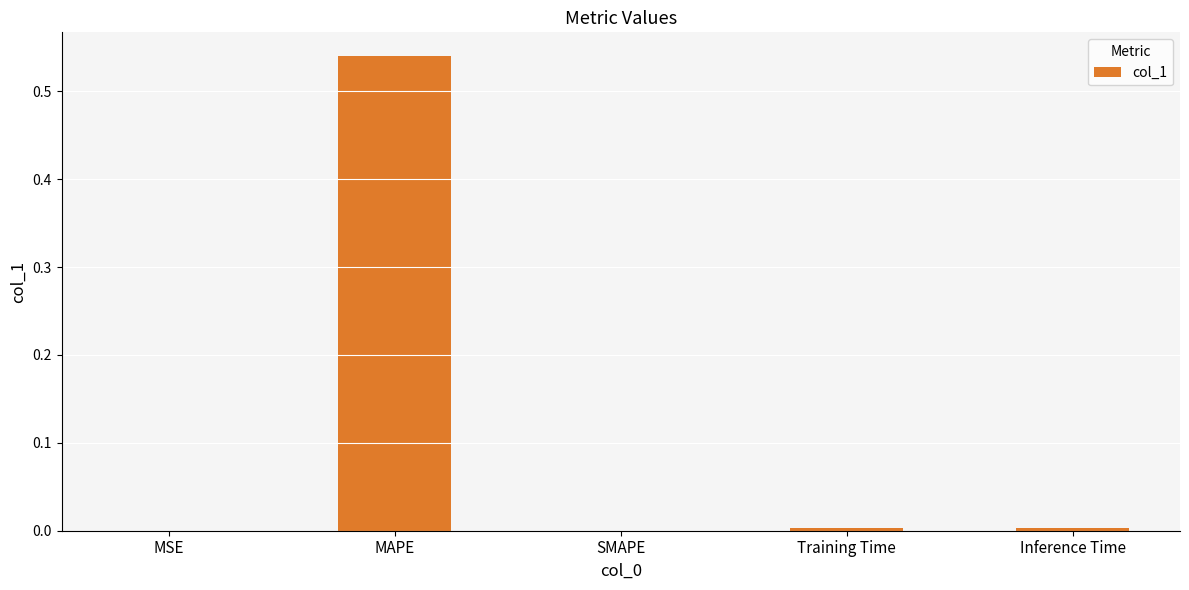

How many distinct data groups are displayed?

1